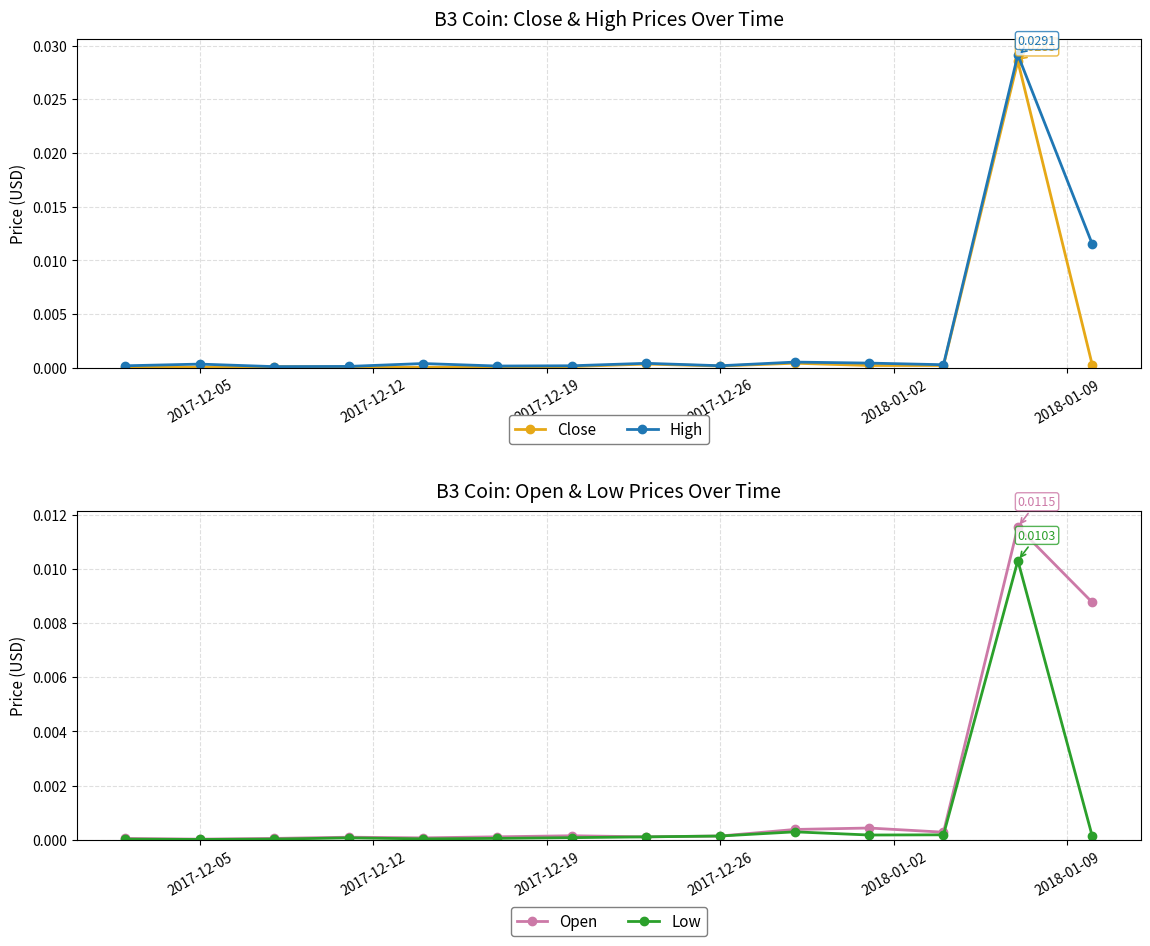

True or false: Close has a value of 0.0 at 2017-12-05.

True